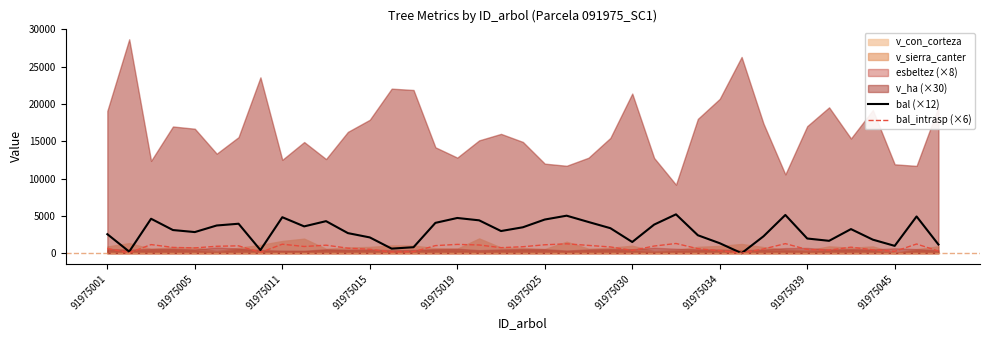

True or false: bal_intrasp (×6) has more than 0 interior local peaks.

True